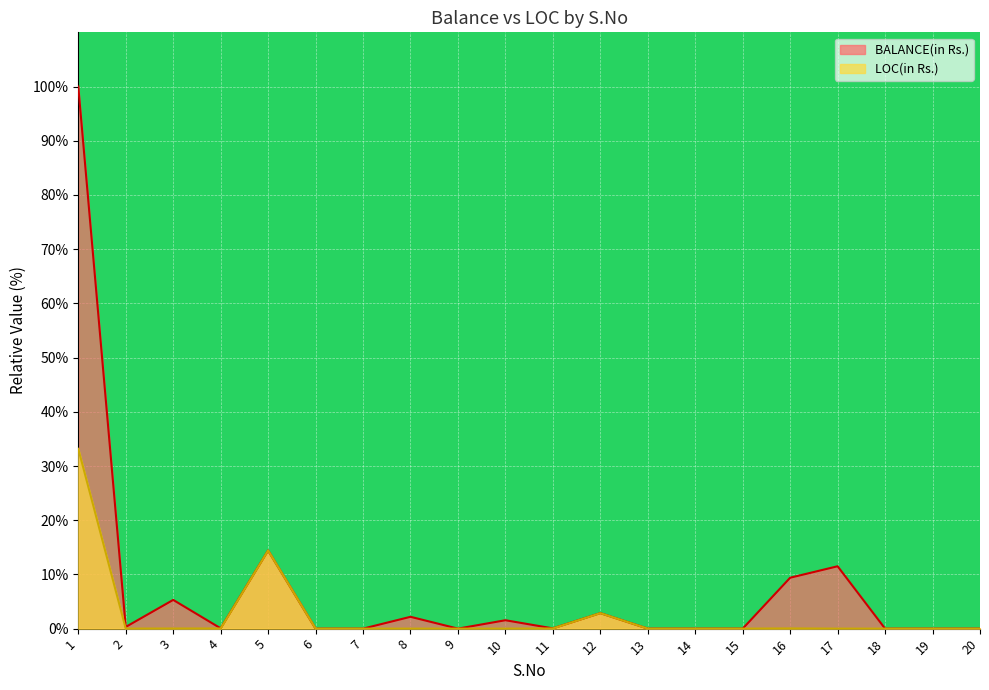

True or false: BALANCE(in Rs.) and LOC(in Rs.) cross at least once.

False